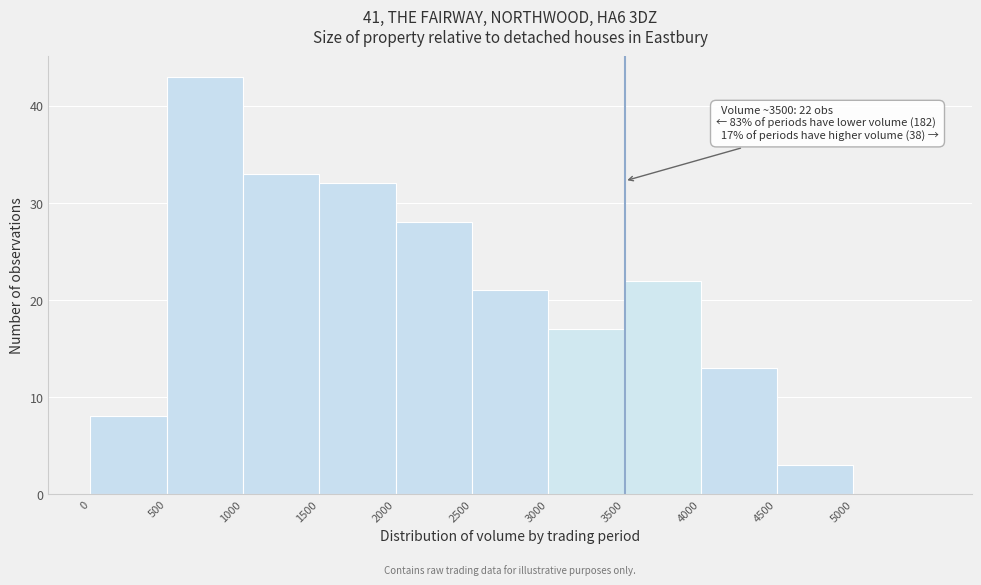

Over which range of the x-axis is the bar tallest?

500 to 1000